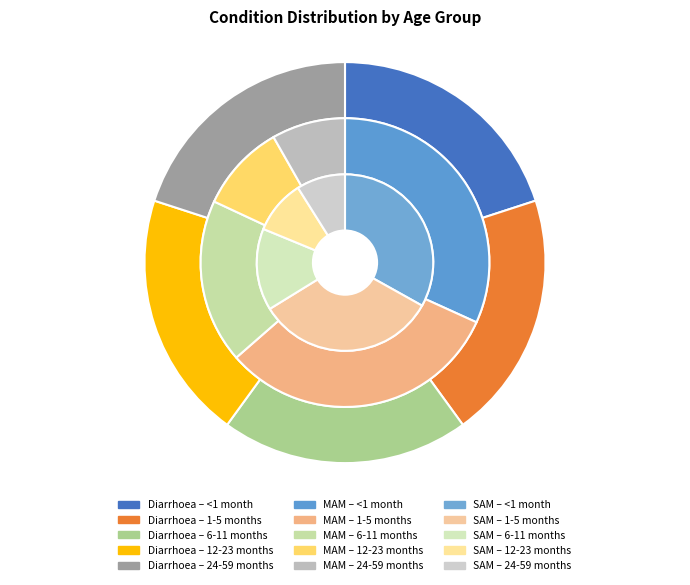

To the nearest percent, what percentage of the pie is 1-5 months?

33%